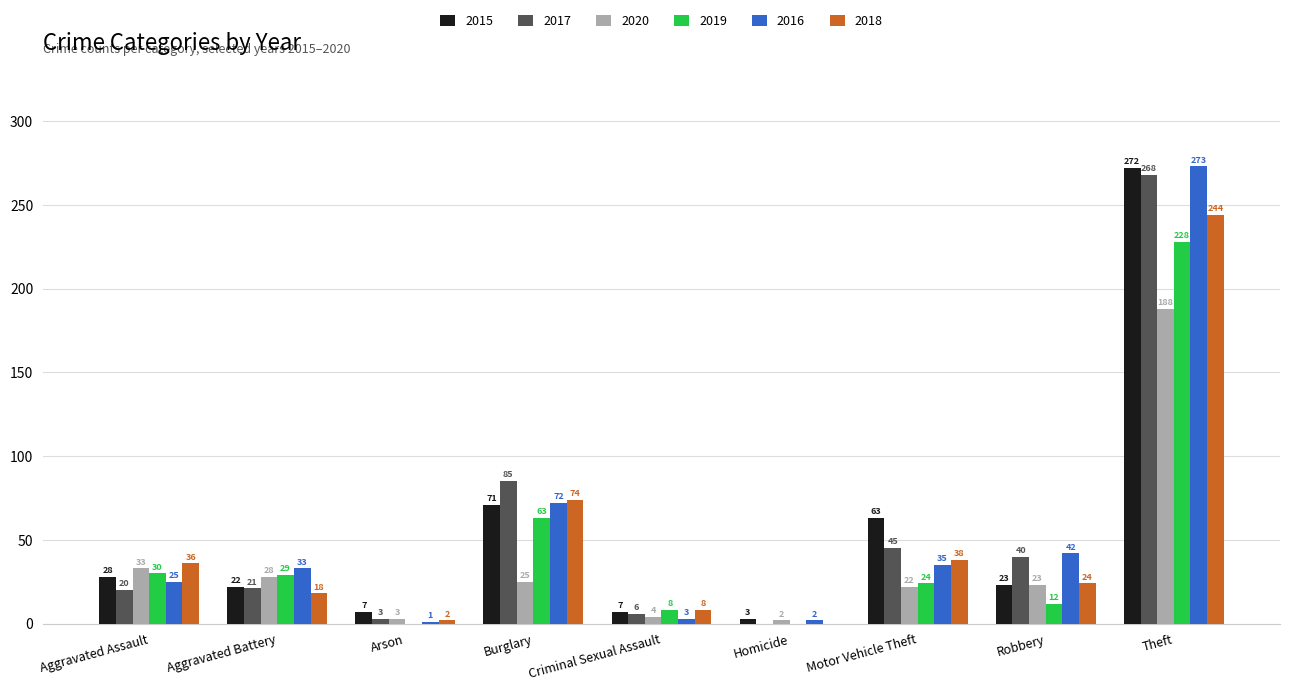

The 2020 series shows 23 at Robbery. True or false?

True